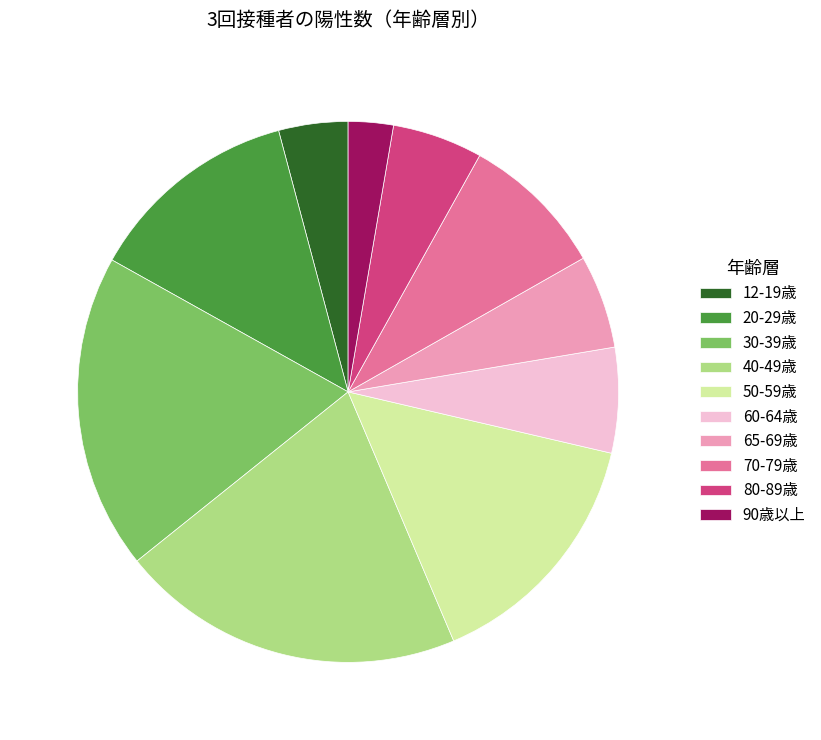

True or false: 50-59歳 accounts for 15% of the total.

True